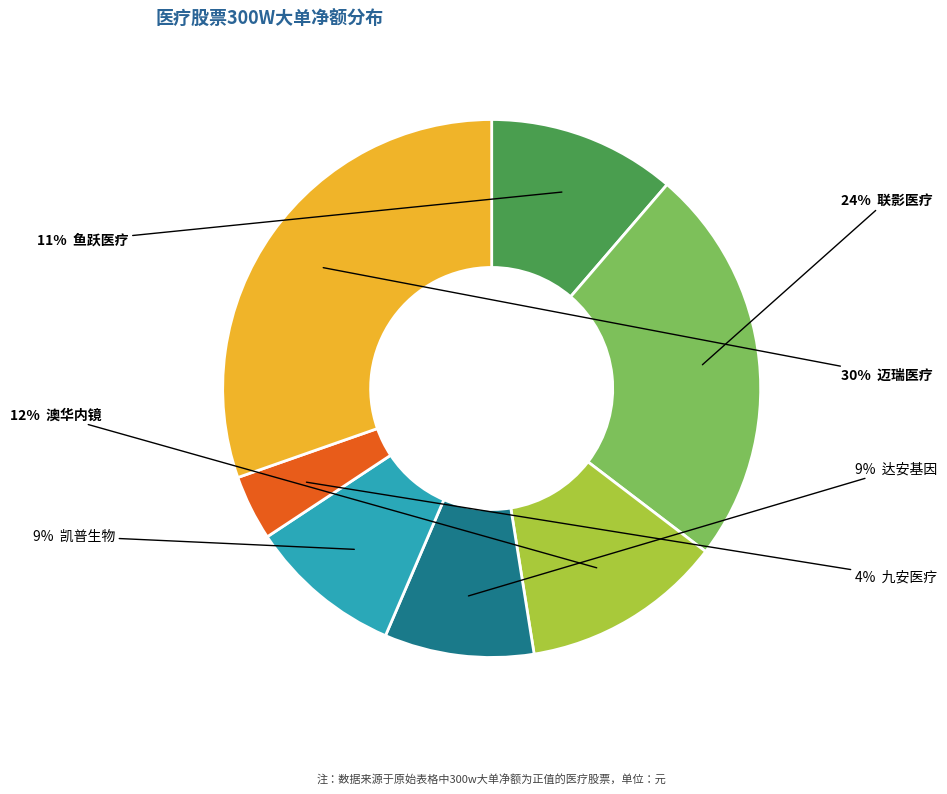

Is there a majority slice in this chart?

No